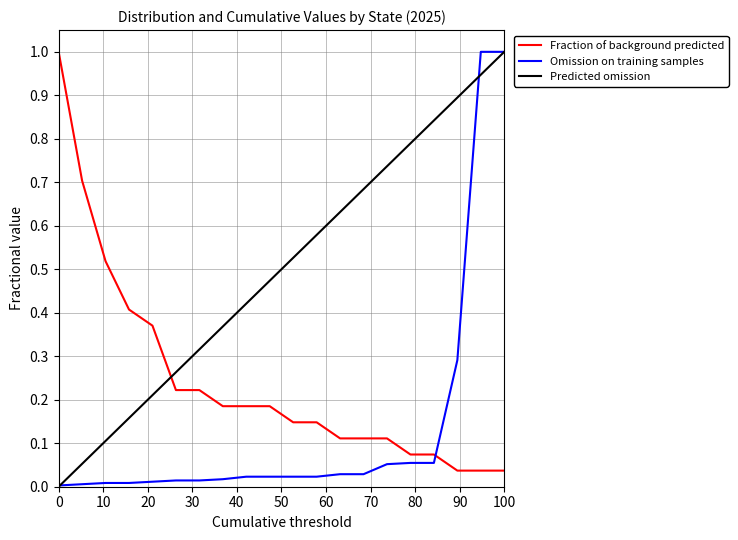

How many times do Predicted omission and Fraction of background predicted cross each other?

1